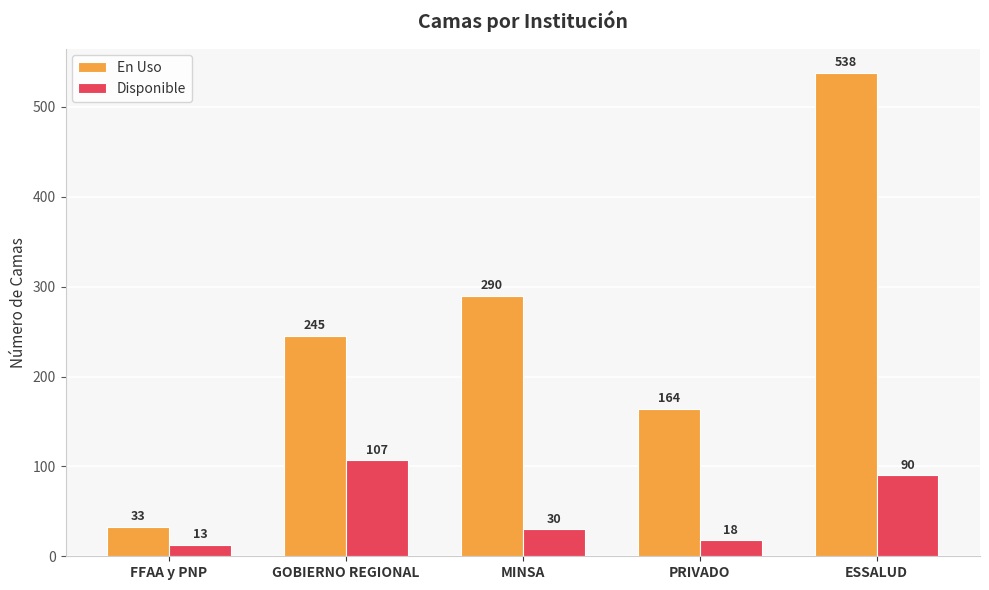

What is the approximate value of En Uso at FFAA y PNP, to the nearest 10?

30